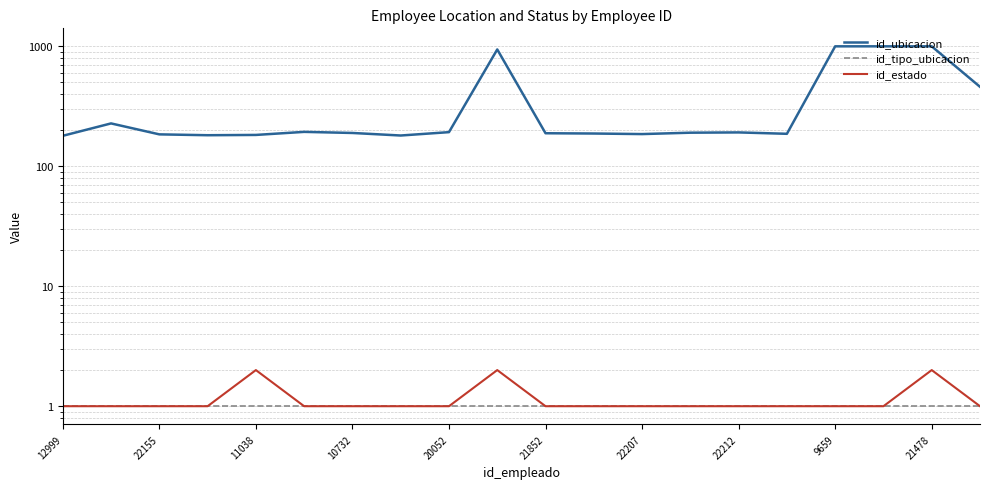

At which label is id_estado closest to 1?

12999